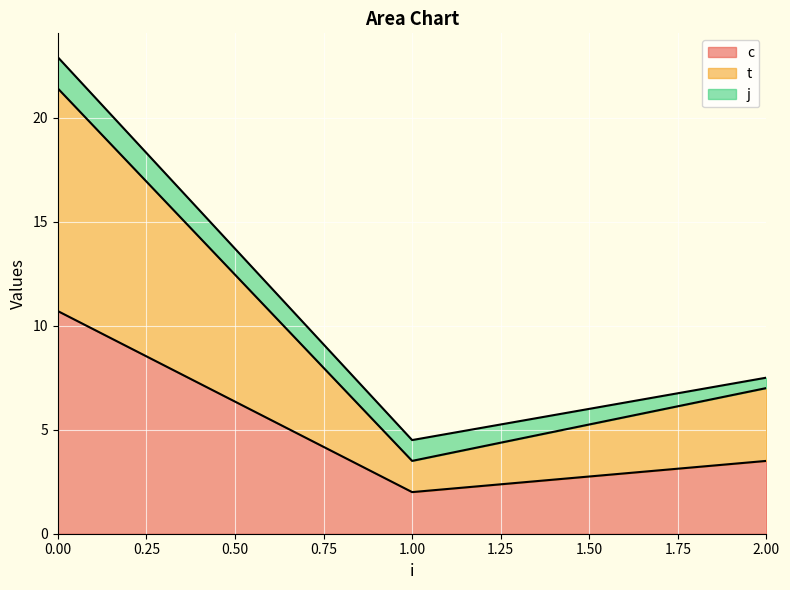

What is the total value across all series at 2.00?

7.5